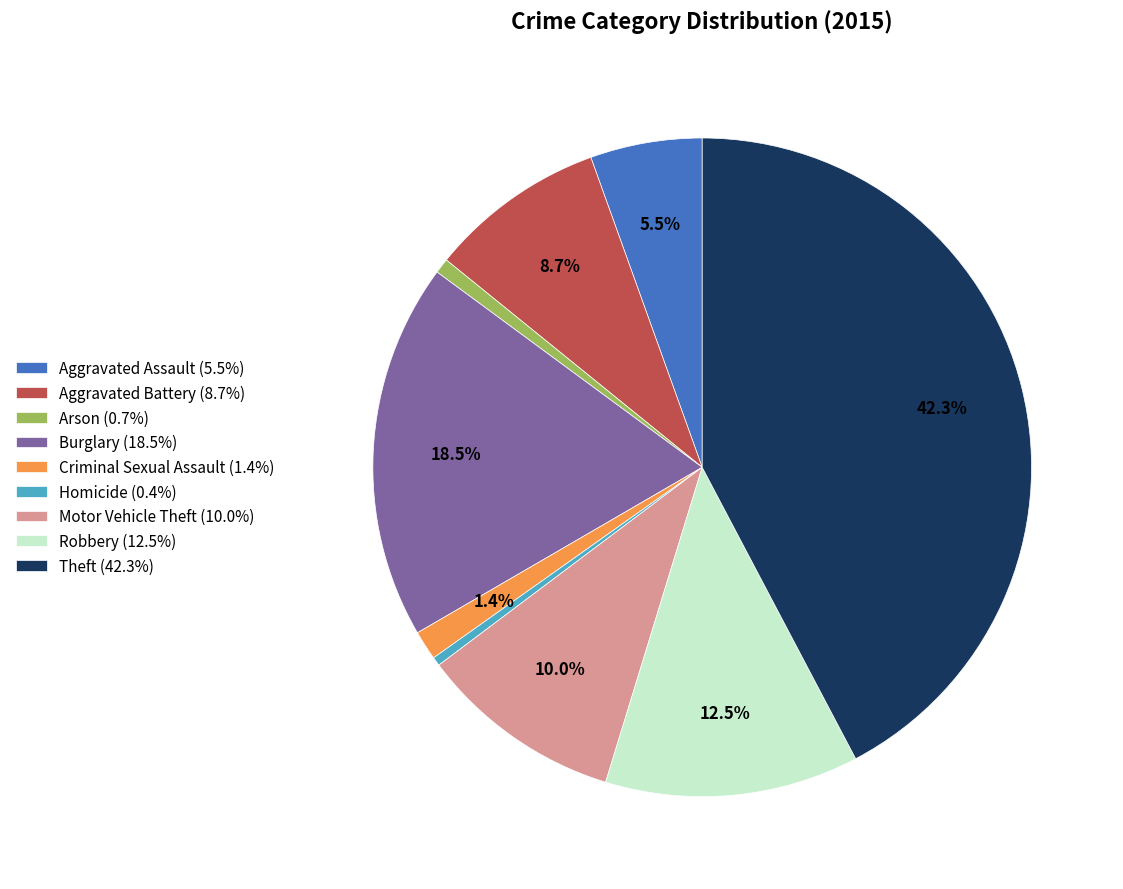

The Criminal Sexual Assault slice represents 11% of the pie. True or false?

False